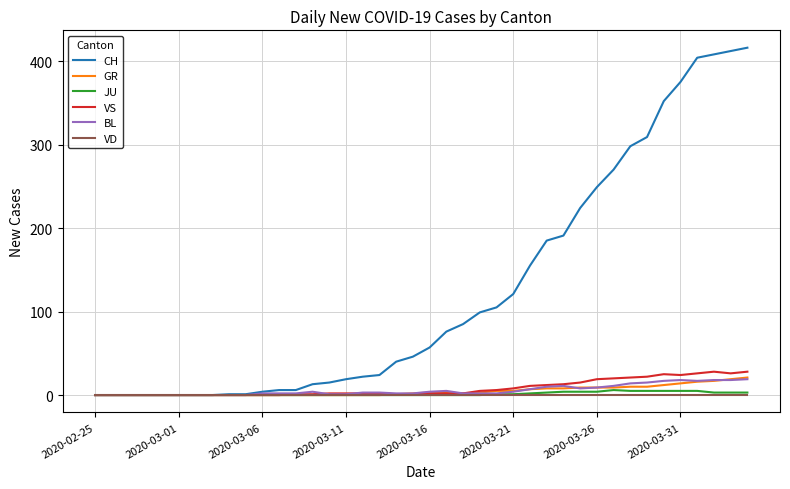

Which series has the largest total across all categories?

CH